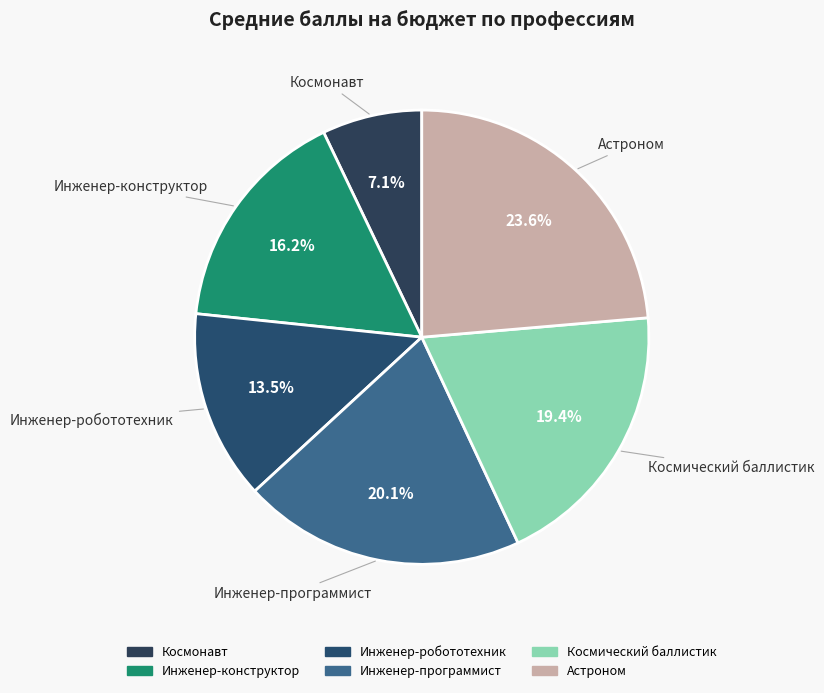

The Космический баллистик slice represents 19% of the pie. True or false?

True